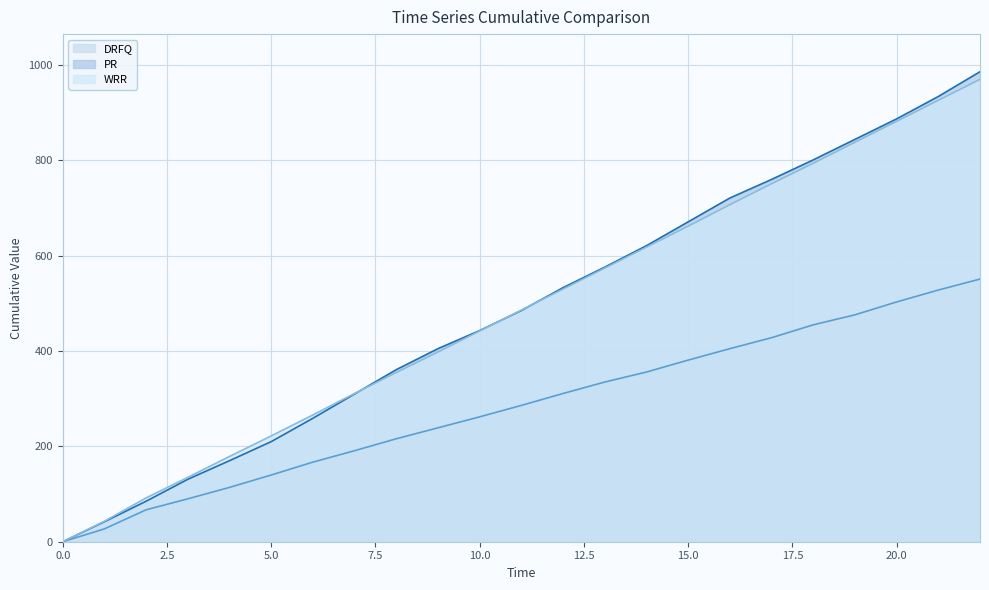

Rank the series at 4 from lowest to highest value.

DRFQ, PR, WRR